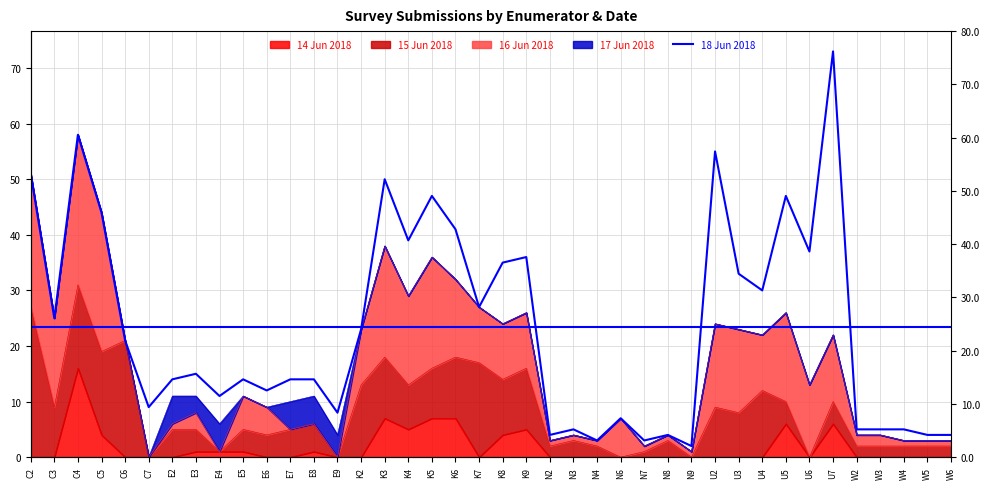

Which label corresponds to the largest value in the chart?

U7